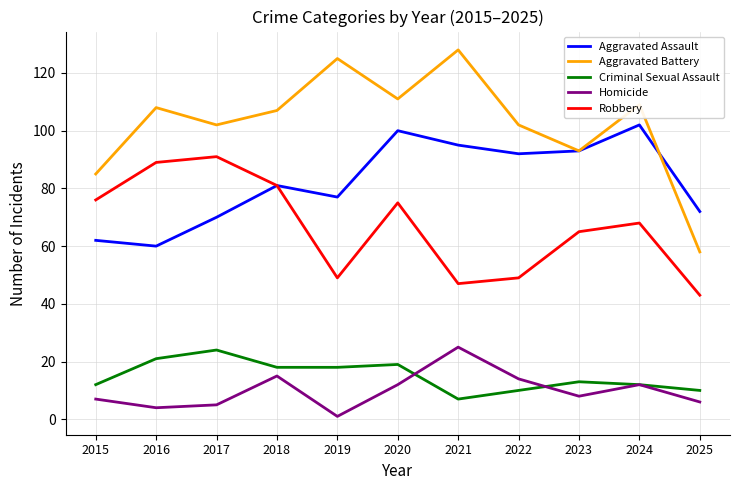

True or false: Aggravated Battery has more than 2 points higher than both neighbors.

True